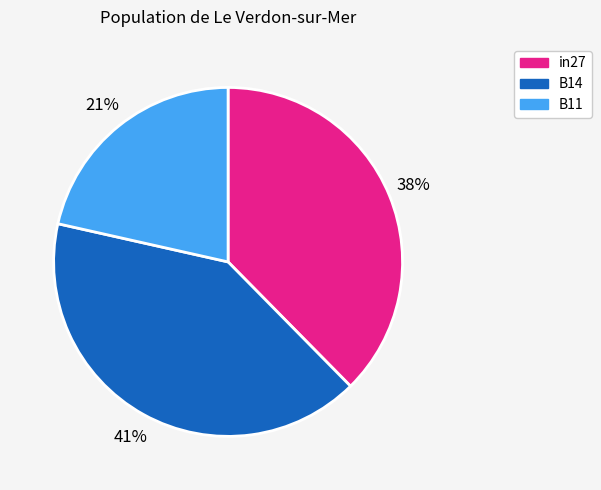

To the nearest percent, what is the combined percentage of B11 and in27?

59%